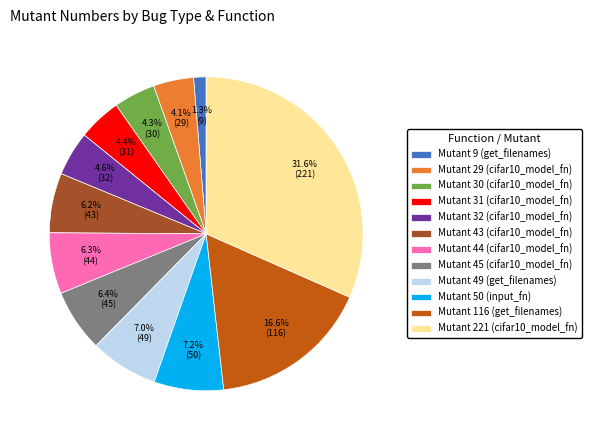

True or false: Mutant 45 (cifar10_model_fn) accounts for 6% of the total.

True